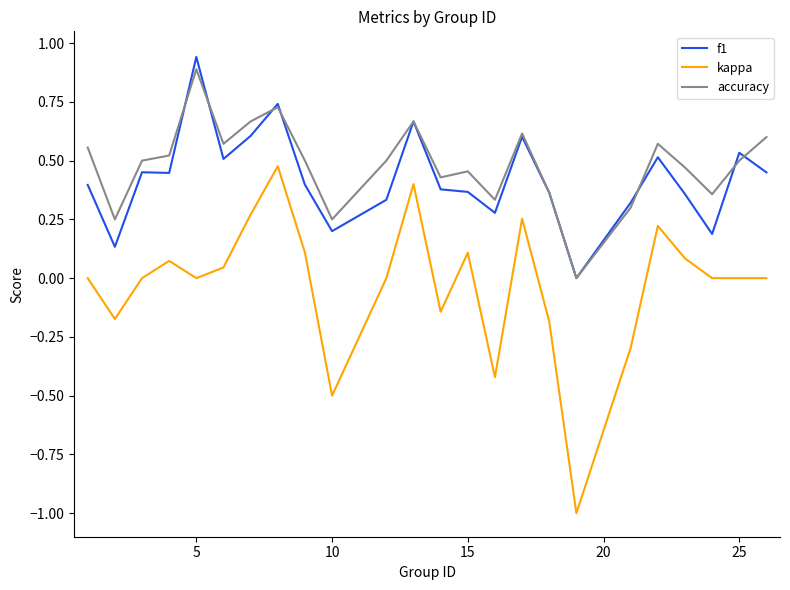

True or false: f1 and kappa intersect in this chart.

False